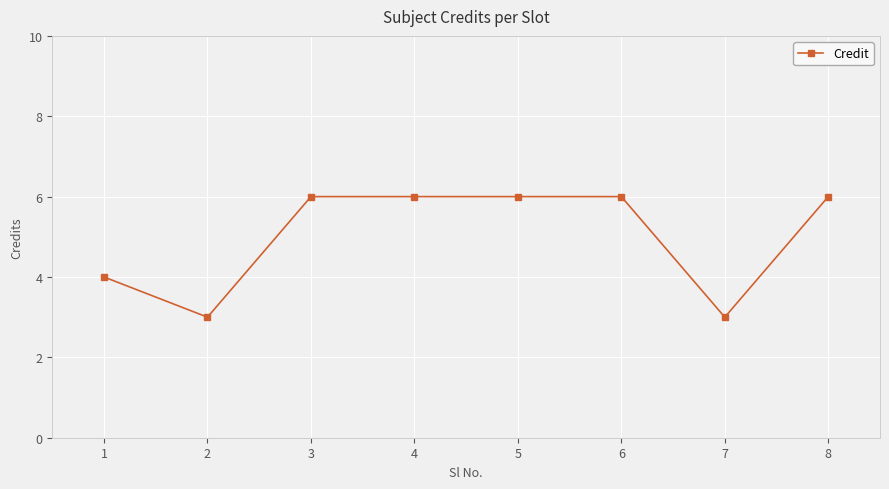

Where is the data nearest to the value 4?

1